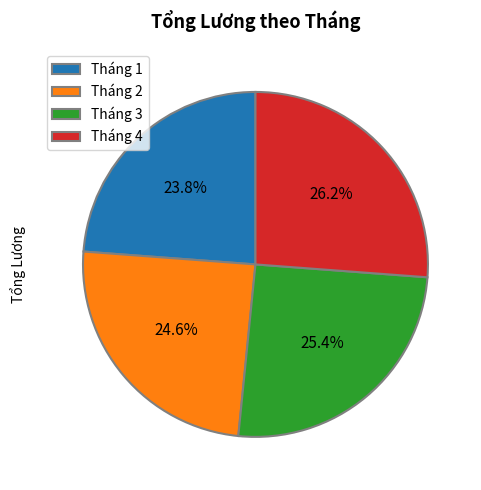

What is the ratio of the value at Tháng 3 to the value at Tháng 4?

1.0